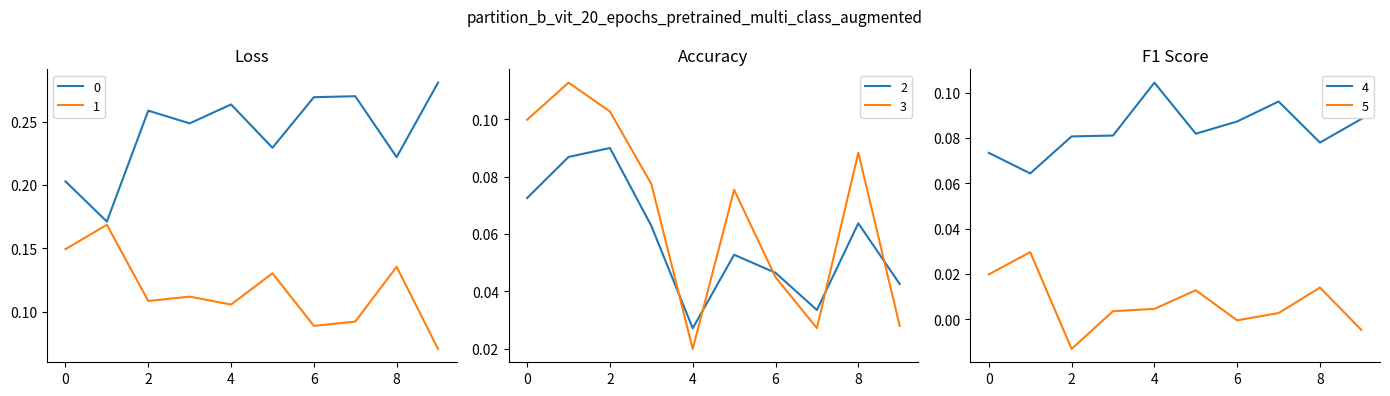

At which category does 1 reach its first local valley?

2